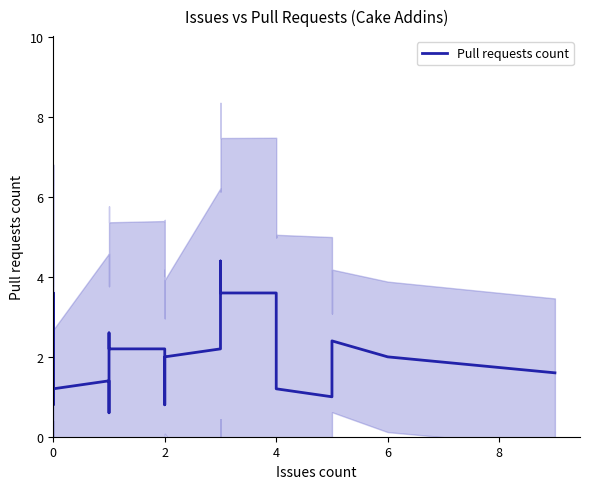

What is the average value?

2.0